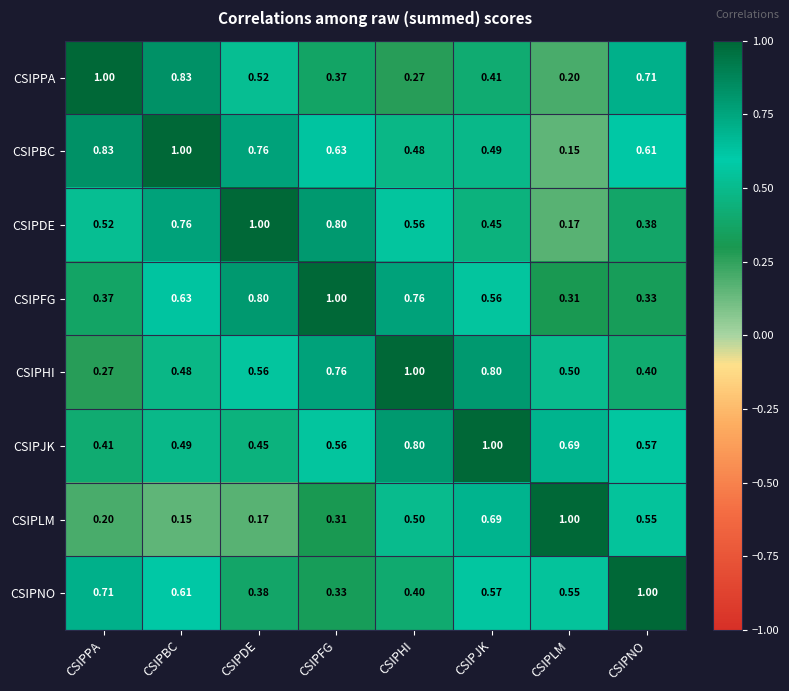

Is the value of CSIPPA at CSIPJK greater than the value of CSIPBC at CSIPHI?

No